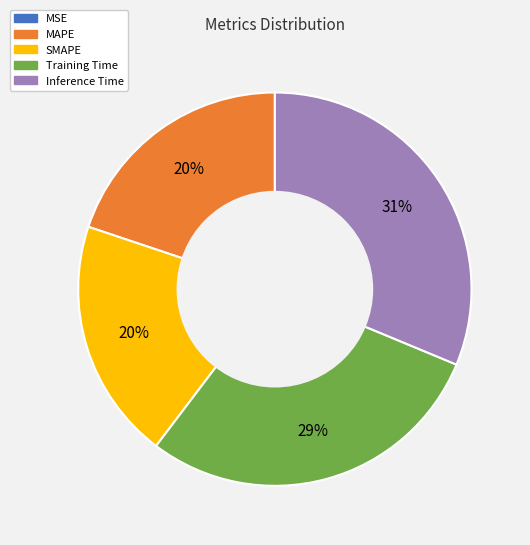

To the nearest percent, what is the difference between the largest and smallest slice percentages?

31%